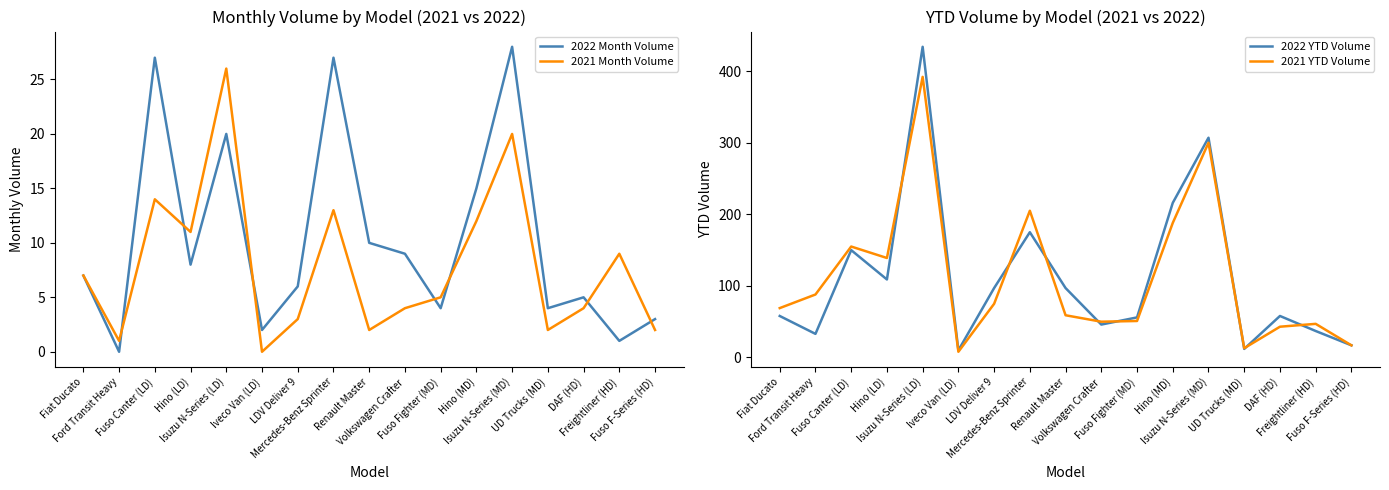

What is the label of the 7th point from the left?

LDV Deliver 9